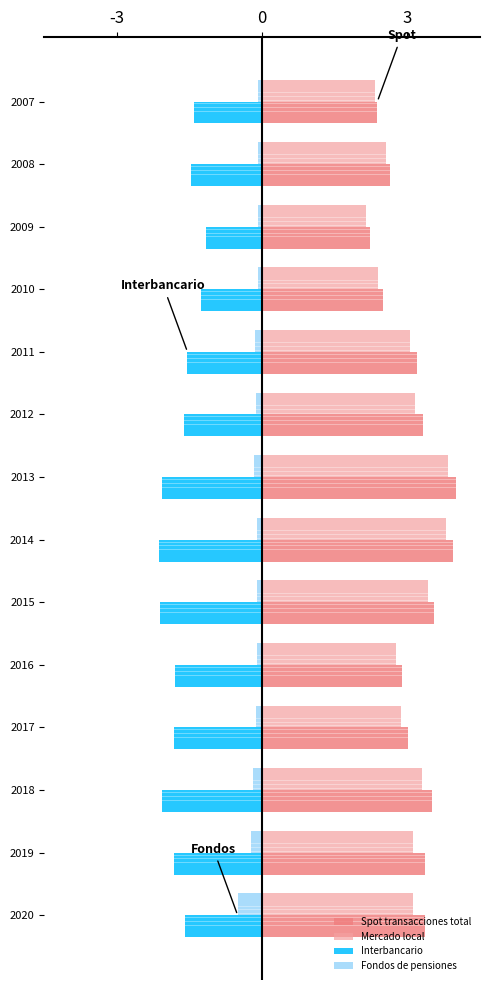

What is the maximum value shown in the chart?

4.0